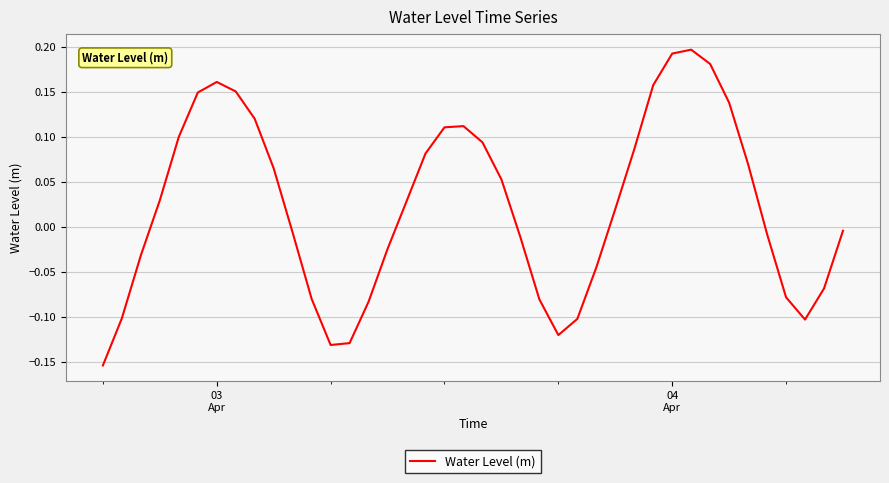

What is the difference between the maximum and minimum values?

0.4